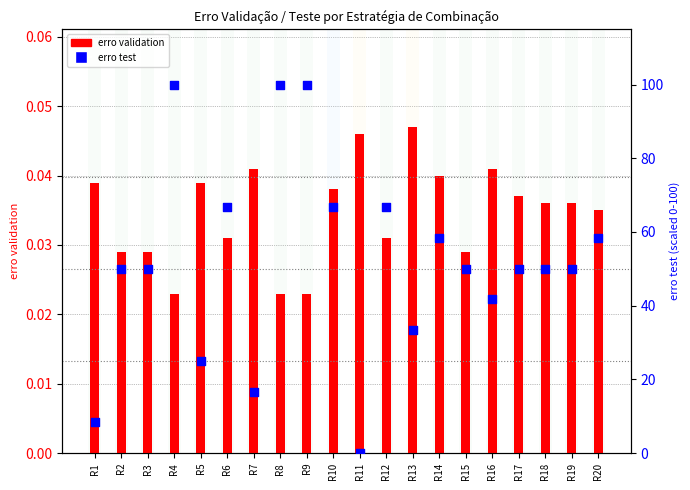

Is the value of erro test at R18 greater than the value of erro validation at R1?

Yes